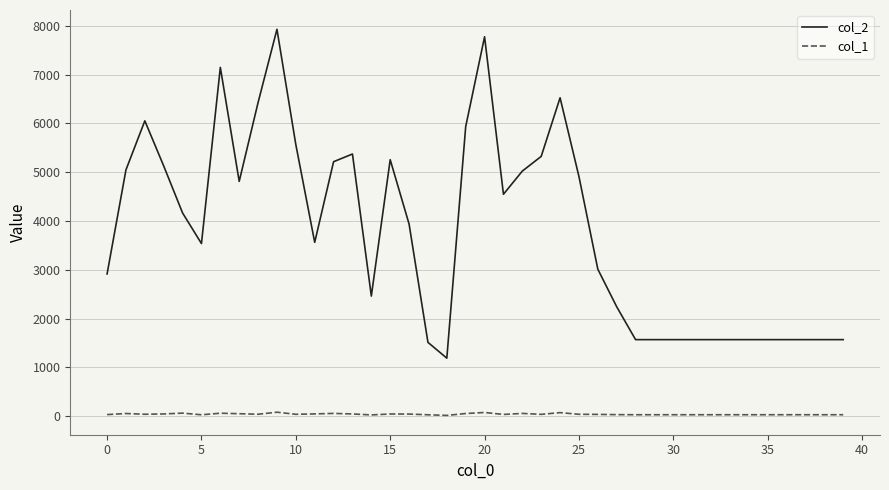

Which series has the largest range (max minus min)?

col_2